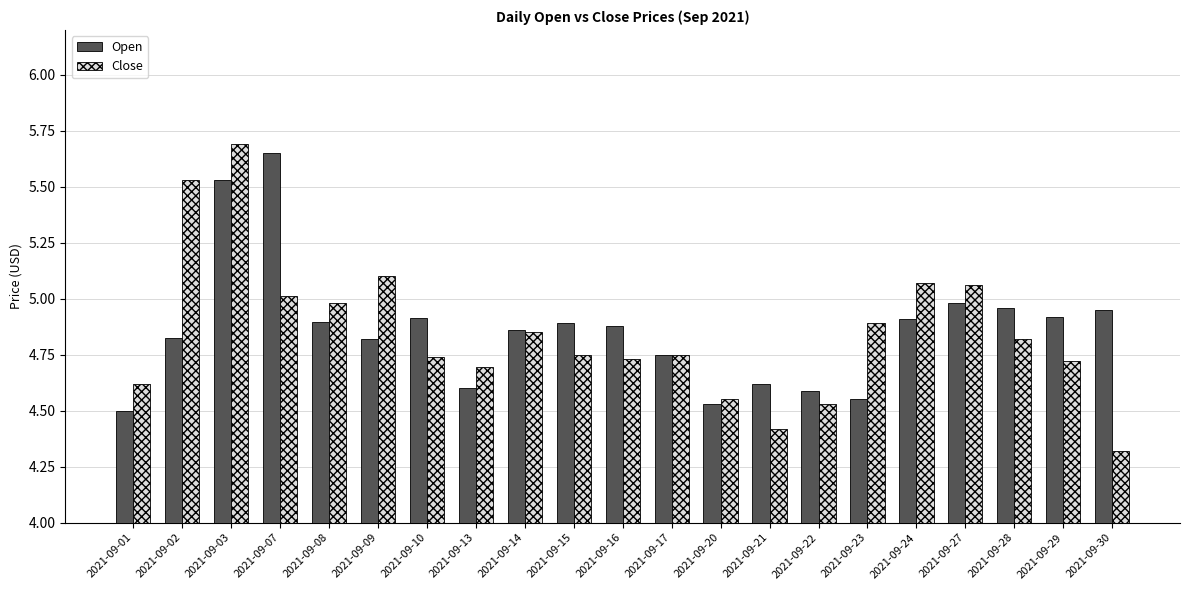

Are the bars horizontal?

No